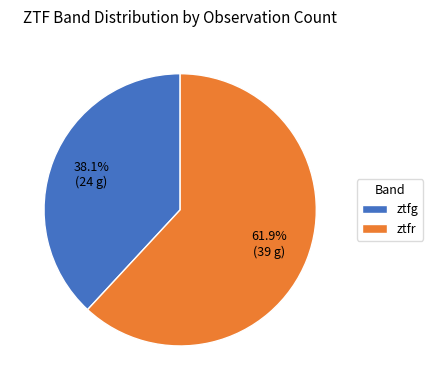

To the nearest percent, what percentage of the pie is ztfg?

38%